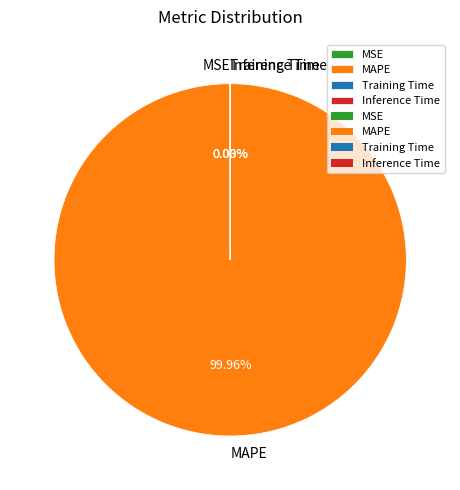

Which slice is the largest?

MAPE